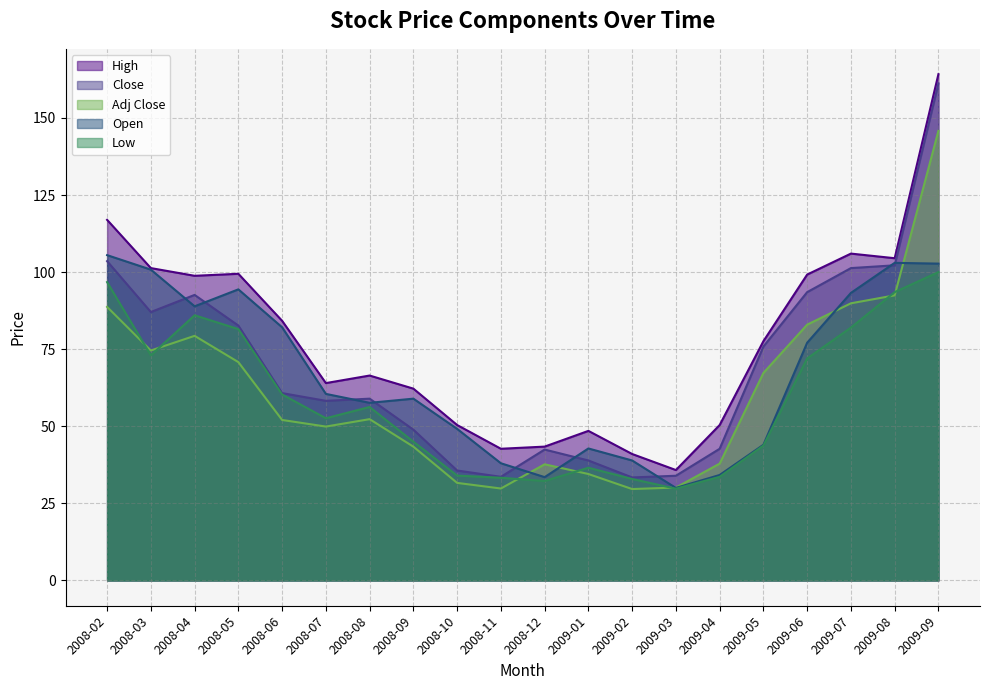

Where is Open nearest to the value 67?

2008-07